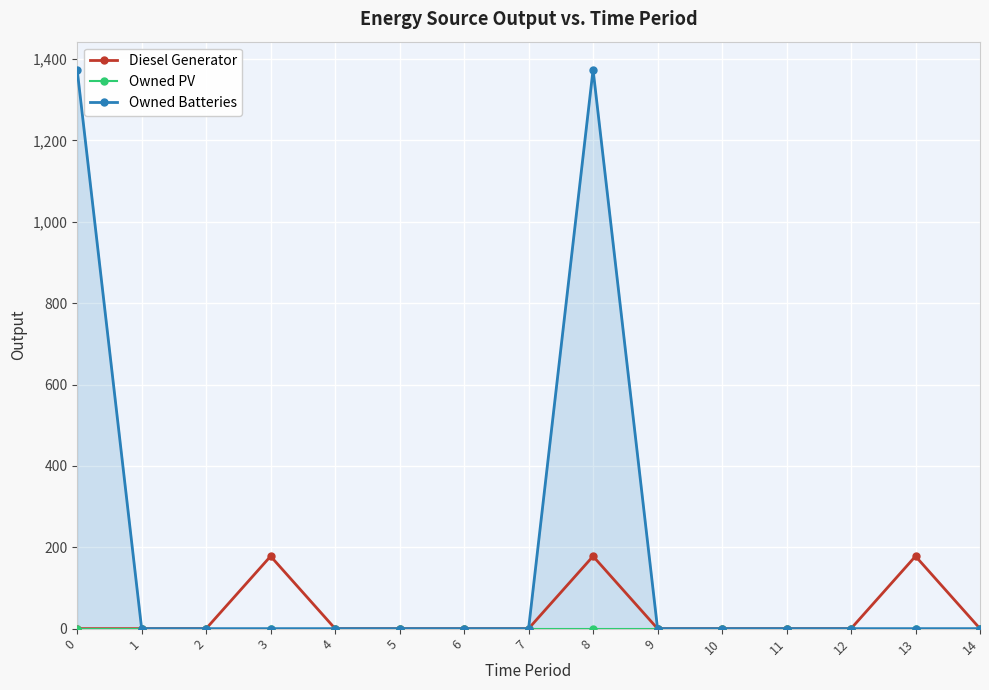

Rank the categories by Owned PV value from highest to lowest.

0, 1, 2, 3, 4, 5, 6, 7, 8, 9, 10, 11, 12, 13, 14